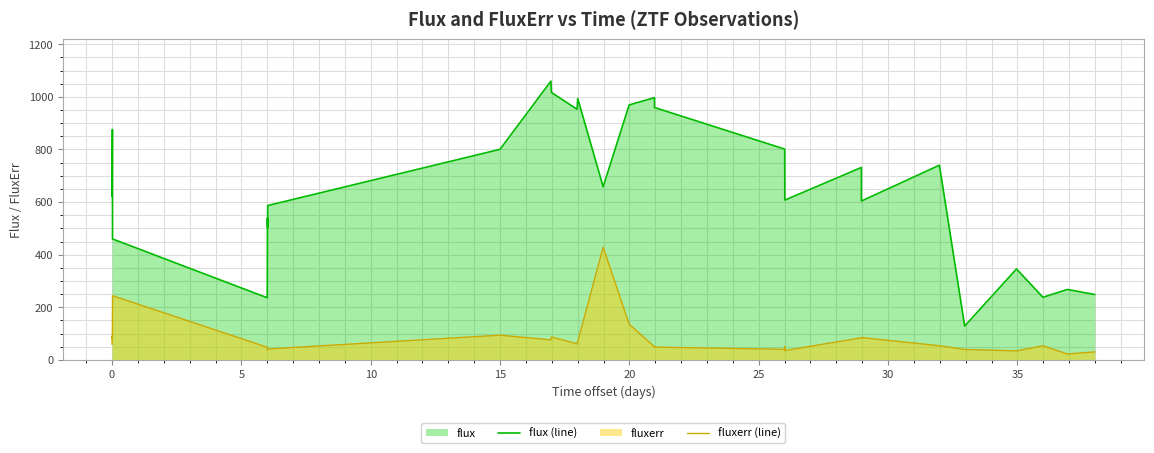

Which series has the widest spread of values?

flux (line)